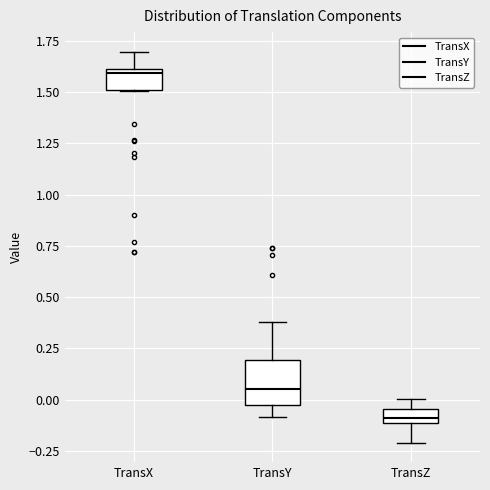

Which box's median line is the lowest?

TransZ